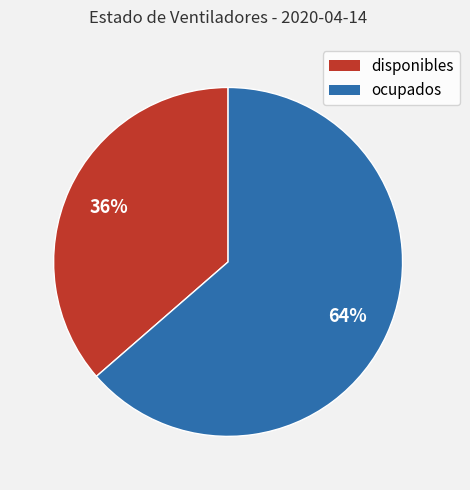

To the nearest percent, what is the average slice percentage?

50%